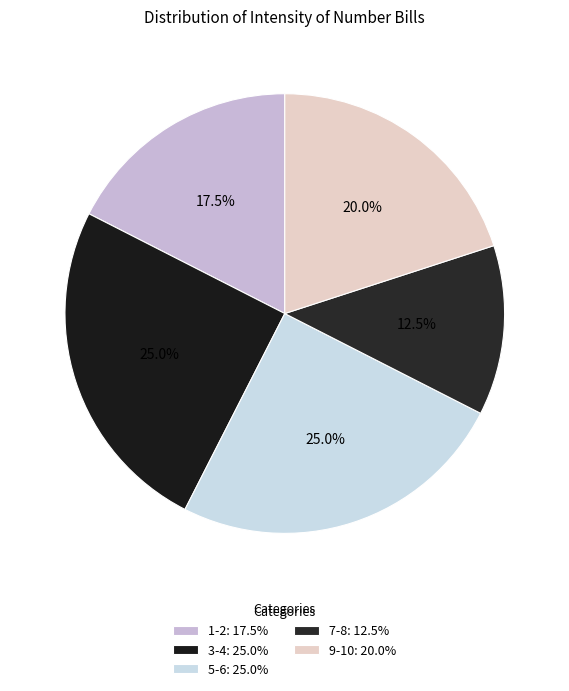

How many segments does this pie chart have?

5